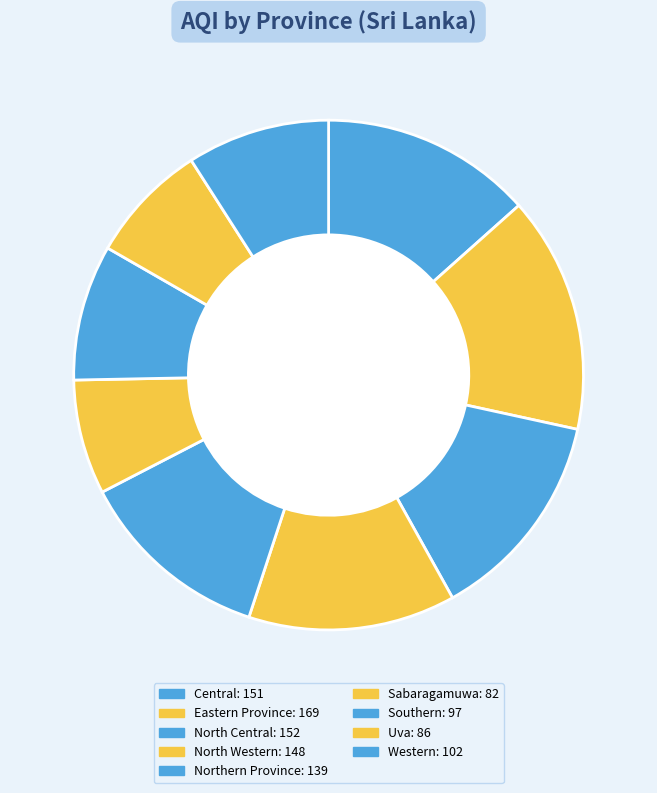

How many segments does this pie chart have?

9